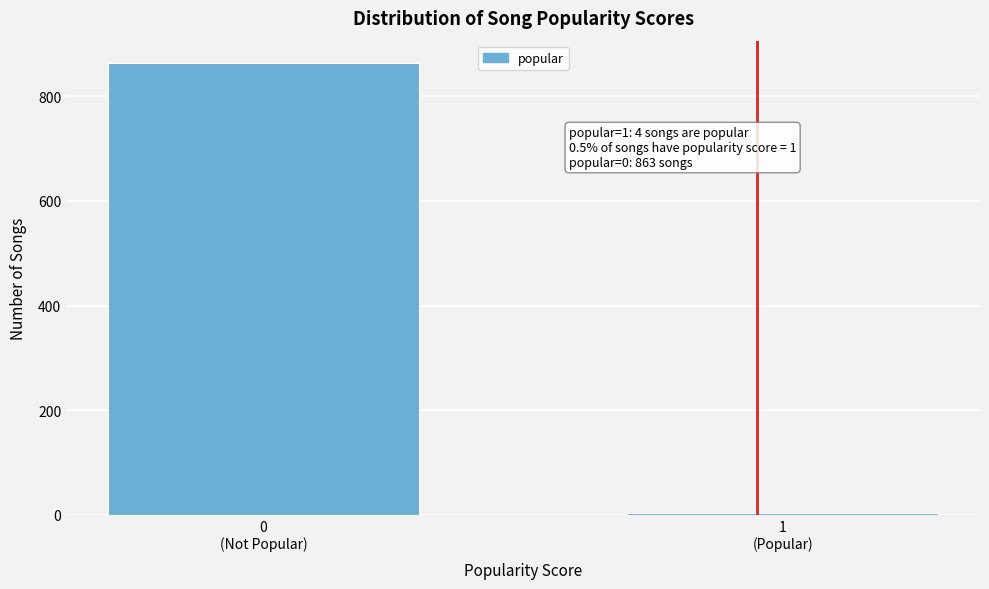

Reading right to left, extract all data points from this chart.

4	863